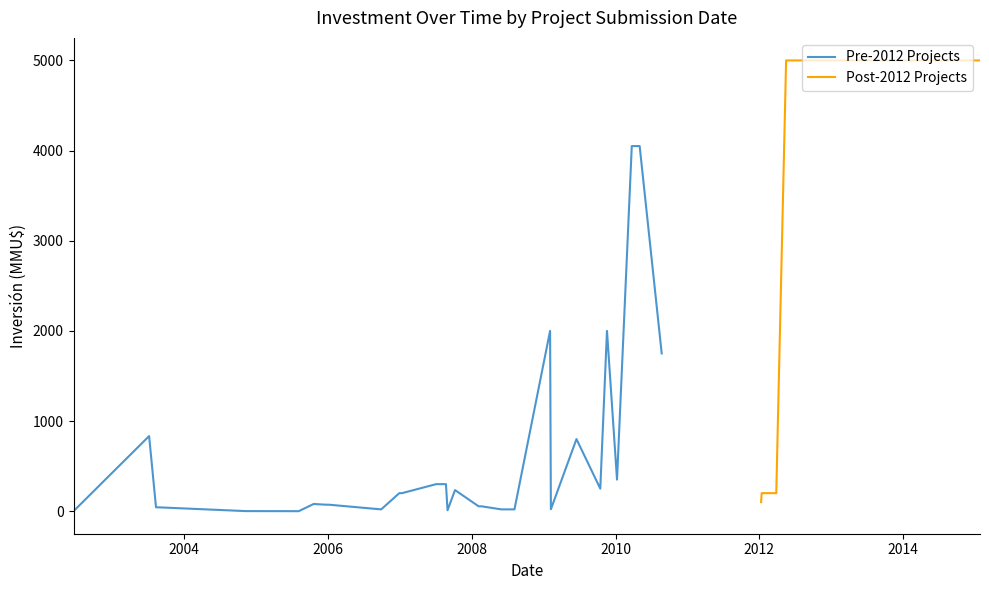

Reading left to right, what are all the values shown in this chart?

26/01/2015=5000	26/12/2014=5000	20/11/2014=5000	05/11/2014=5000	30/06/2014=5000	08/11/2013=5000	16/05/2012=5000	27/03/2012=200	13/01/2012=200	10/01/2012=100	23/08/2010=1750	03/05/2010=4050	24/03/2010=4050	08/01/2010=350	18/11/2009=2000	15/10/2009=250	16/06/2009=800	06/02/2009=21	02/02/2009=2000	05/08/2008=20	09/07/2008=20	30/05/2008=20	20/02/2008=54	05/02/2008=54	08/10/2007=234	31/08/2007=10	23/08/2007=300	04/07/2007=300	12/01/2007=200	29/12/2006=200	28/09/2006=20	05/01/2006=72	20/12/2005=72	20/10/2005=80	05/08/2005=0	08/11/2004=1	21/08/2003=43	11/08/2003=43	07/07/2003=833	18/06/2002=0